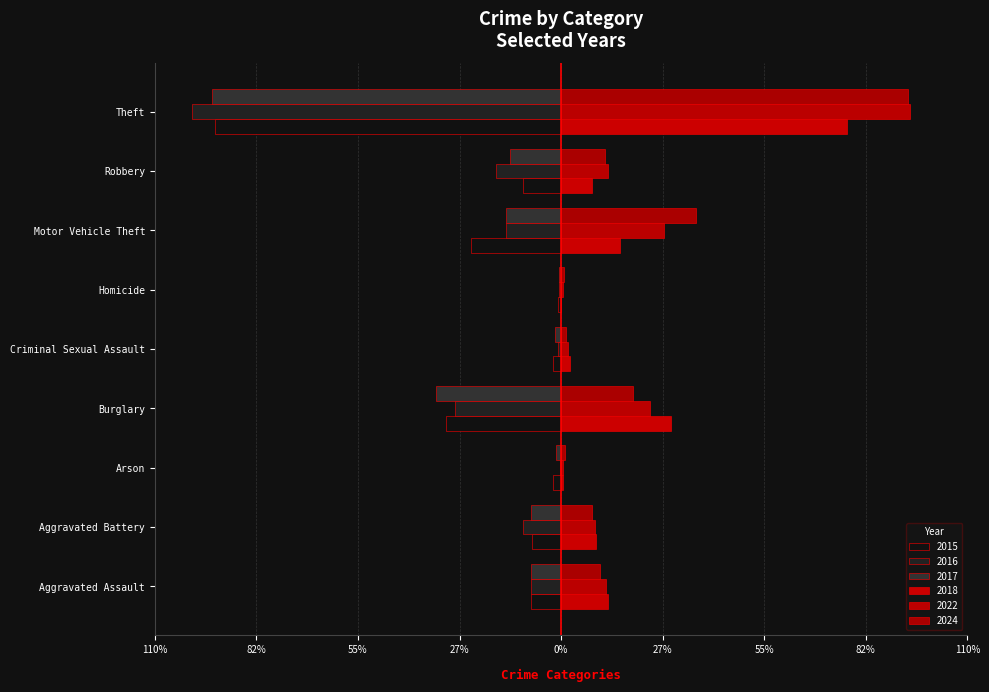

What is the sum of all 2018 values?

156.3